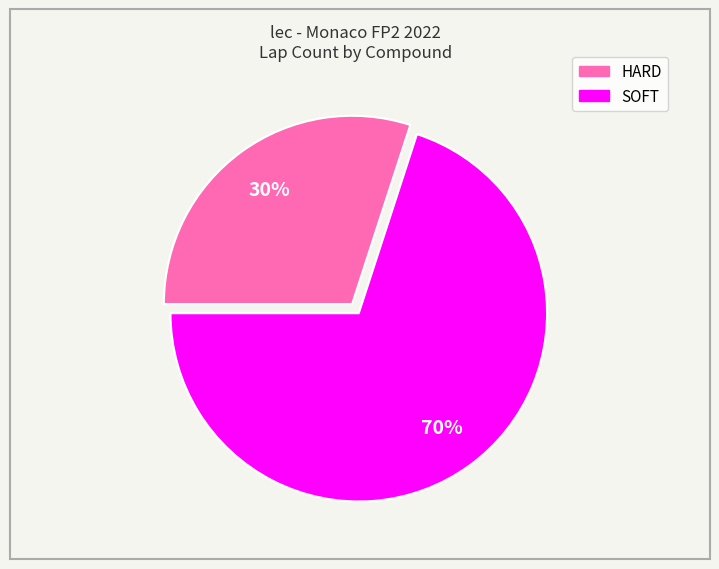

To the nearest percent, what is the combined percentage of HARD and SOFT?

100%